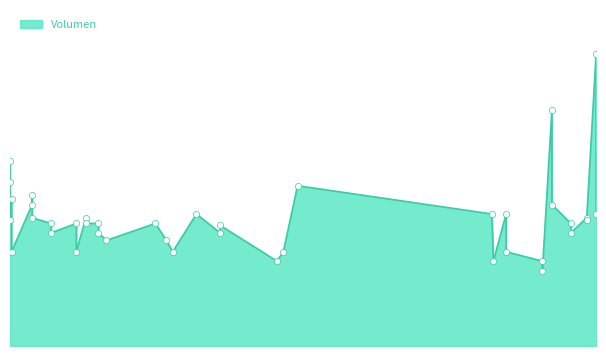

What is the ratio of the value at 2021-01-26 to the value at 2021-04-08?

0.9